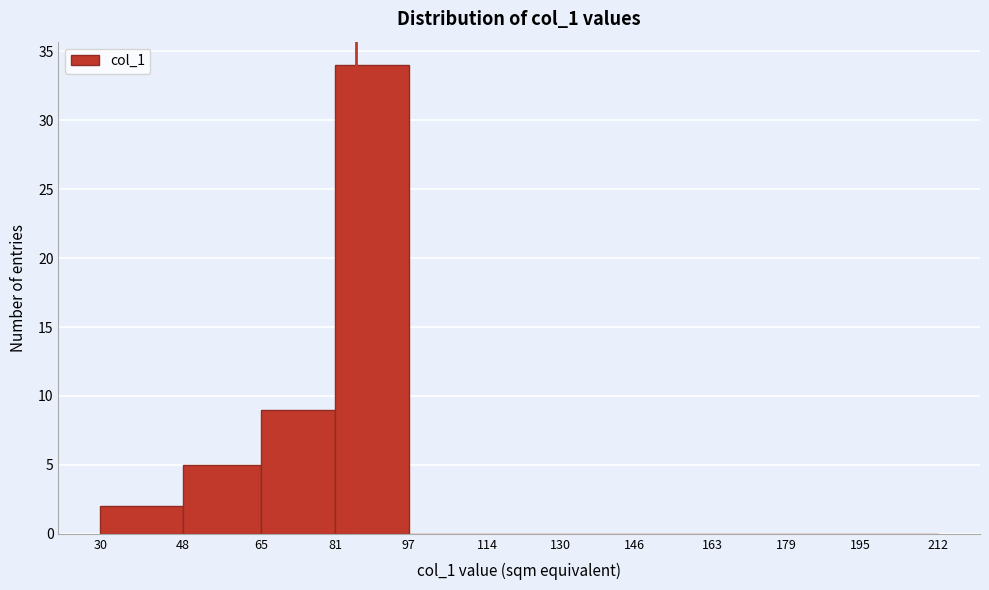

How tall is the bar that spans 30 to 48 on the x-axis? The values are not printed on the chart, so give them approximately, as read against the axis.

2